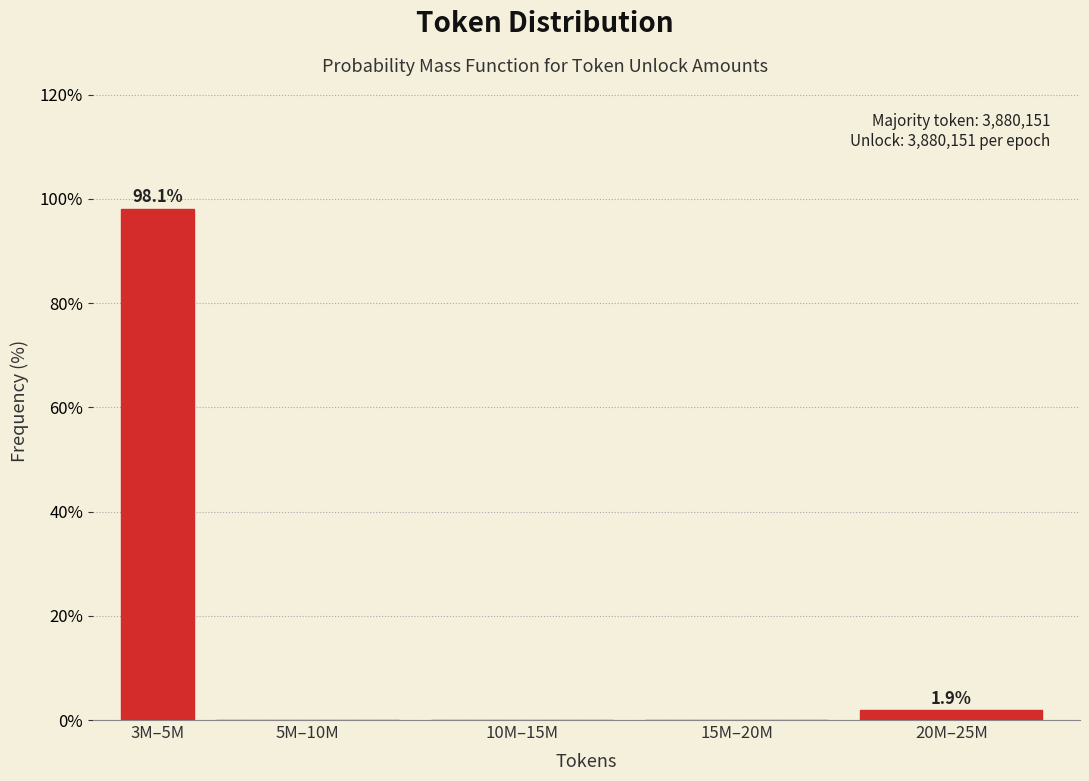

Reading right to left, transcribe all the data shown in this chart.

20M–25M=1.9	15M–20M=0.0	10M–15M=0.0	5M–10M=0.0	3M–5M=98.1